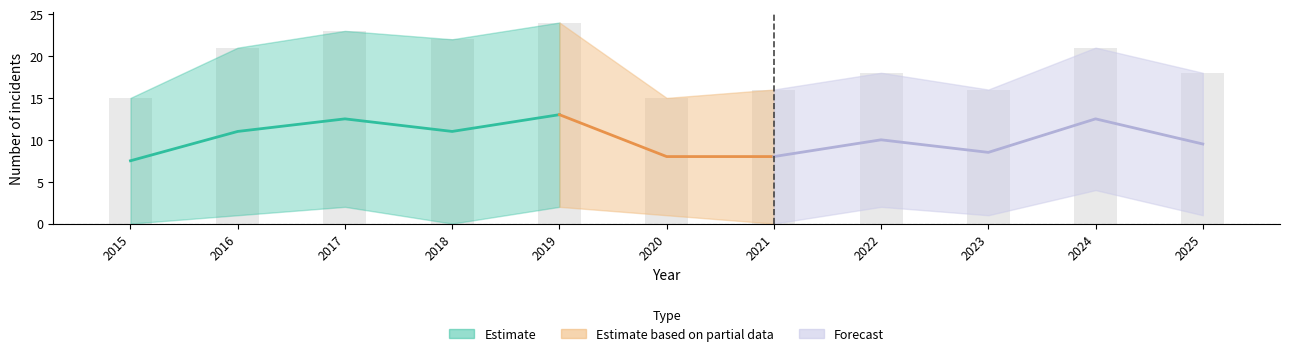

What is the difference between the highest and lowest values at 2022?

16